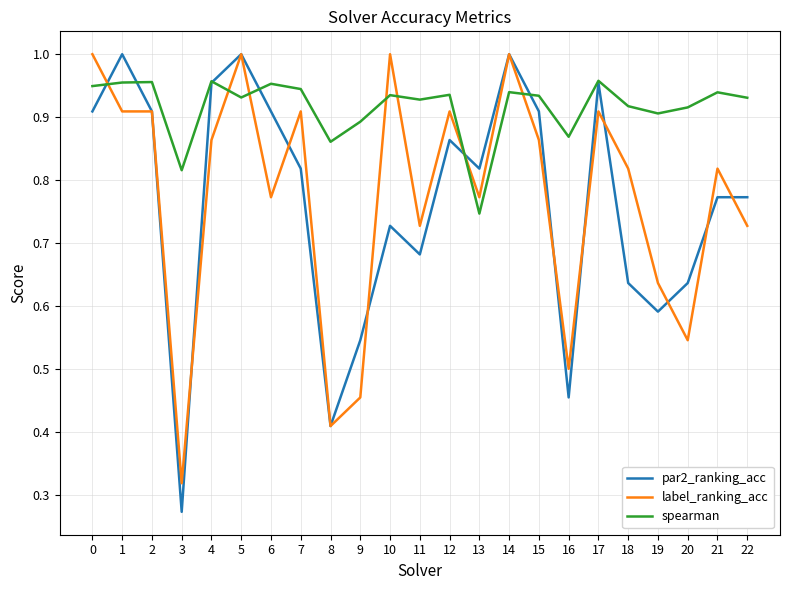

True or false: label_ranking_acc has a value of 1.0 at 5.

True